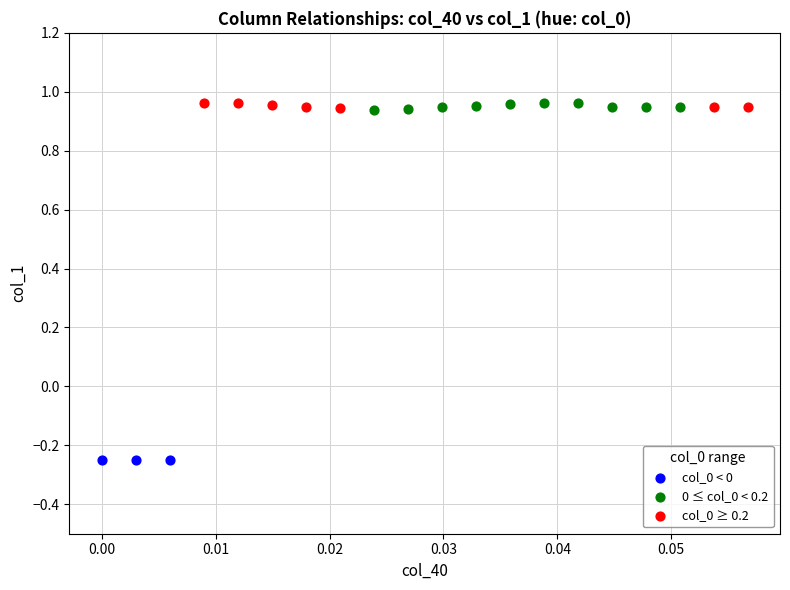

Which series reaches the minimum Y coordinate?

col_0 < 0